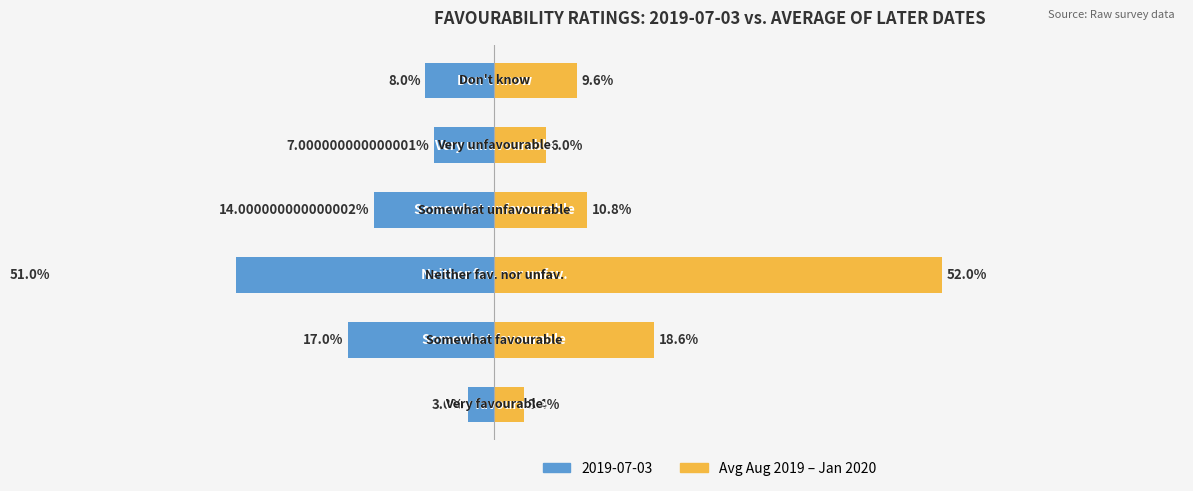

What is the label of the 5th bar from the left?

Very unfavourable